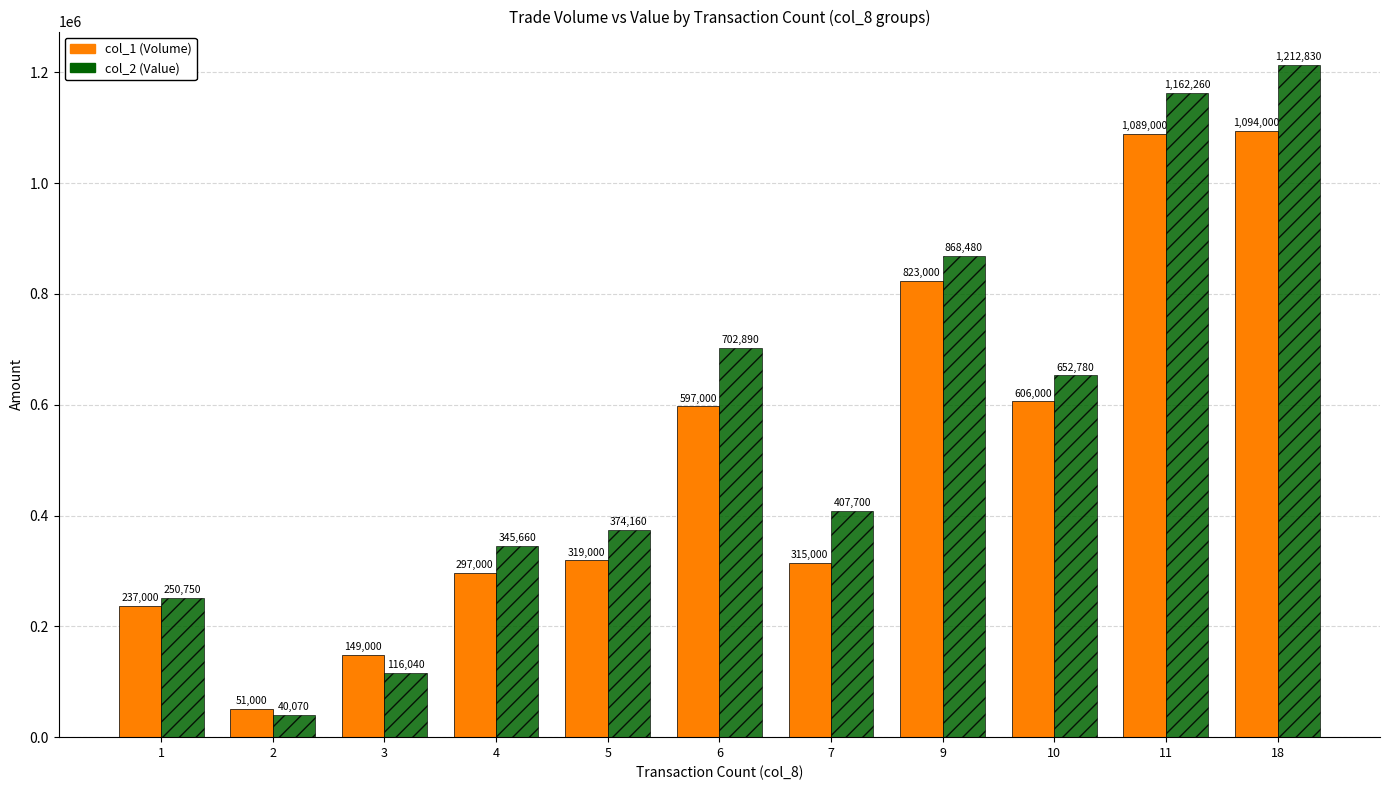

Where is col_1 (Volume) nearest to the value 572500?

6